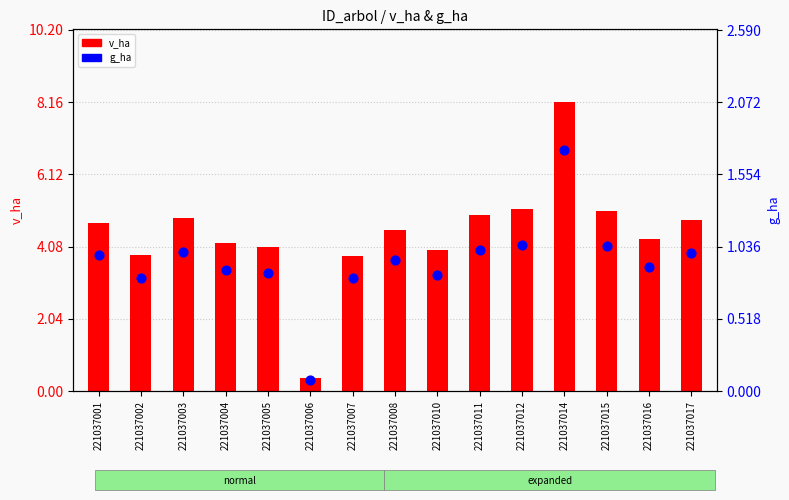

Which series has the largest Y range (max minus min)?

v_ha